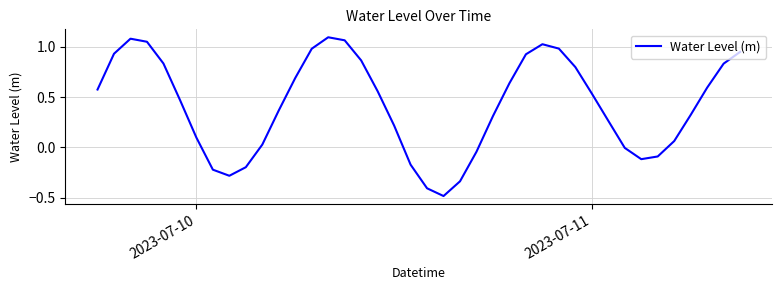

What is the smallest value displayed?

-0.5